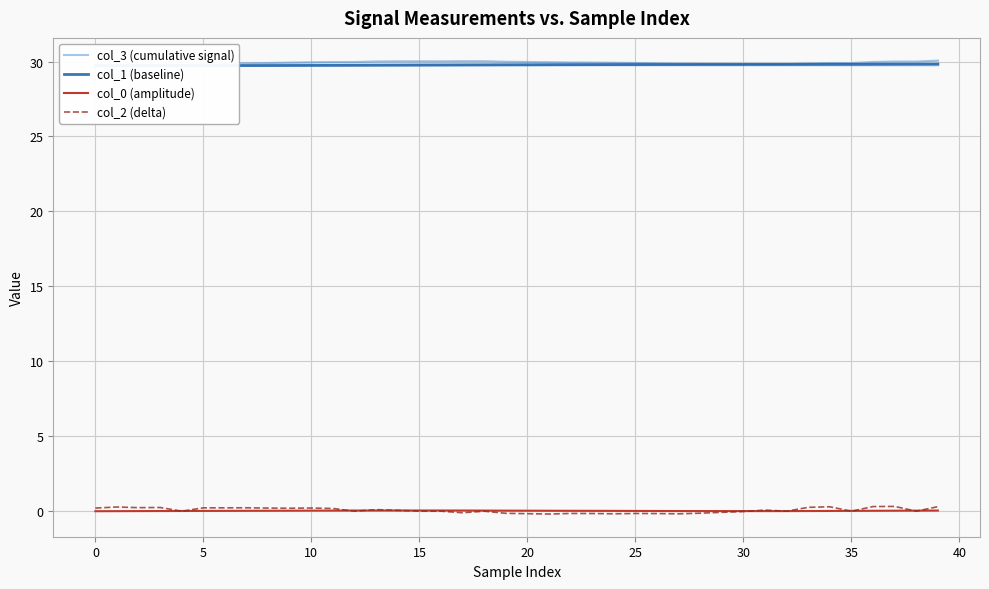

What is the total value across all series at 37?

60.2